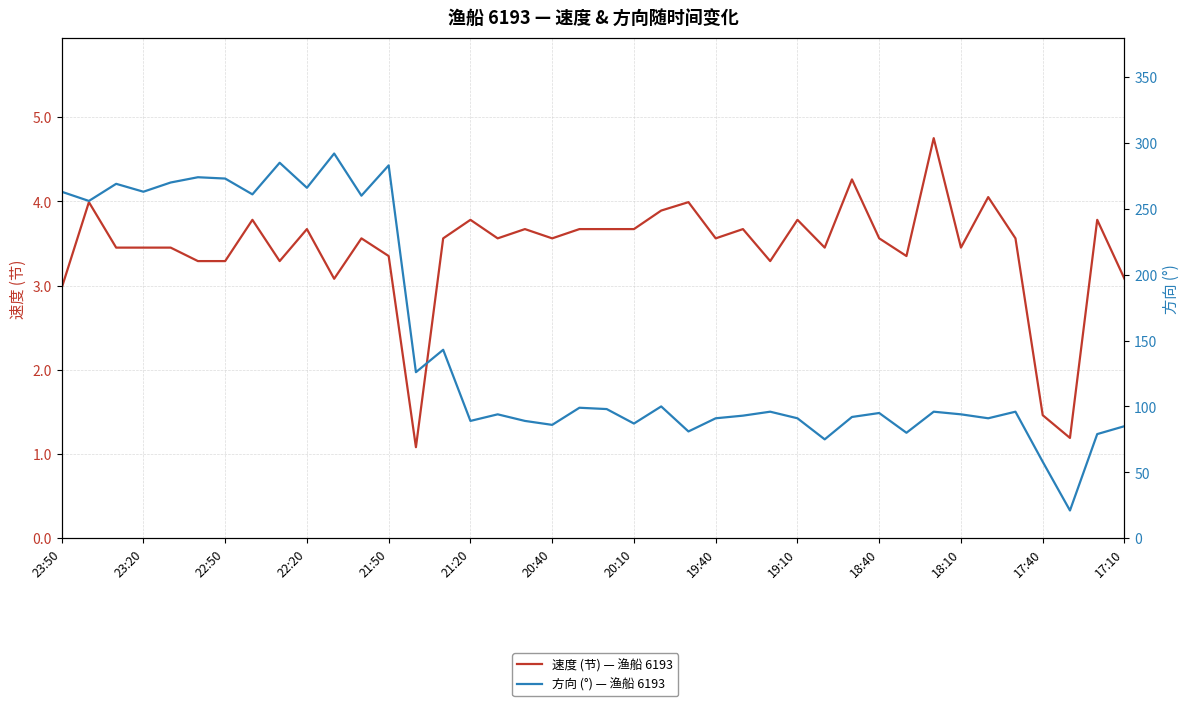

What is the value of the 速度 (节) — 渔船 6193 point at the 10th from the left?

3.7